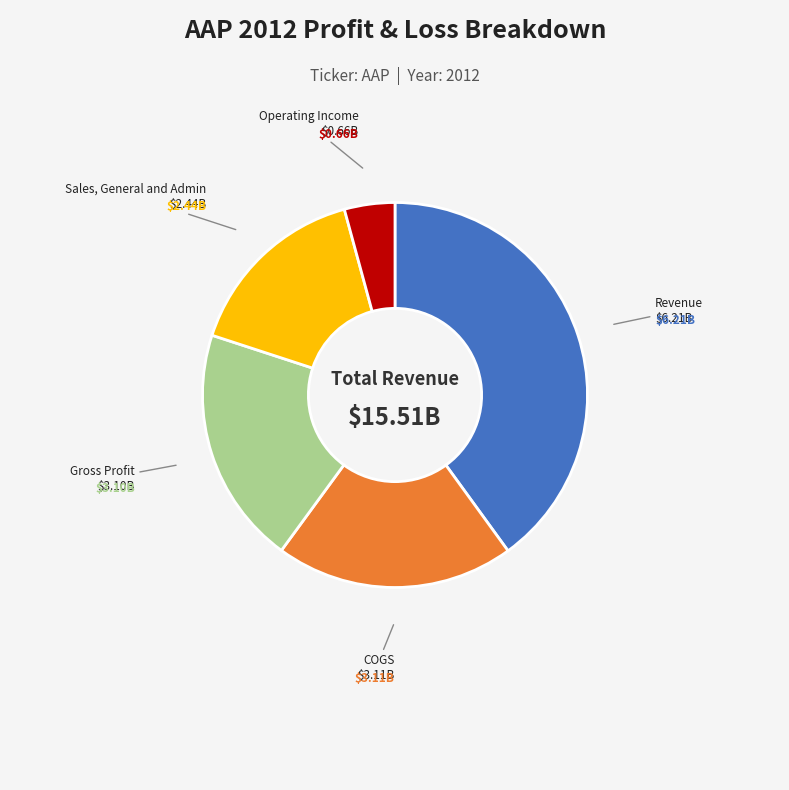

Does Gross Profit represent more than half of the total?

No